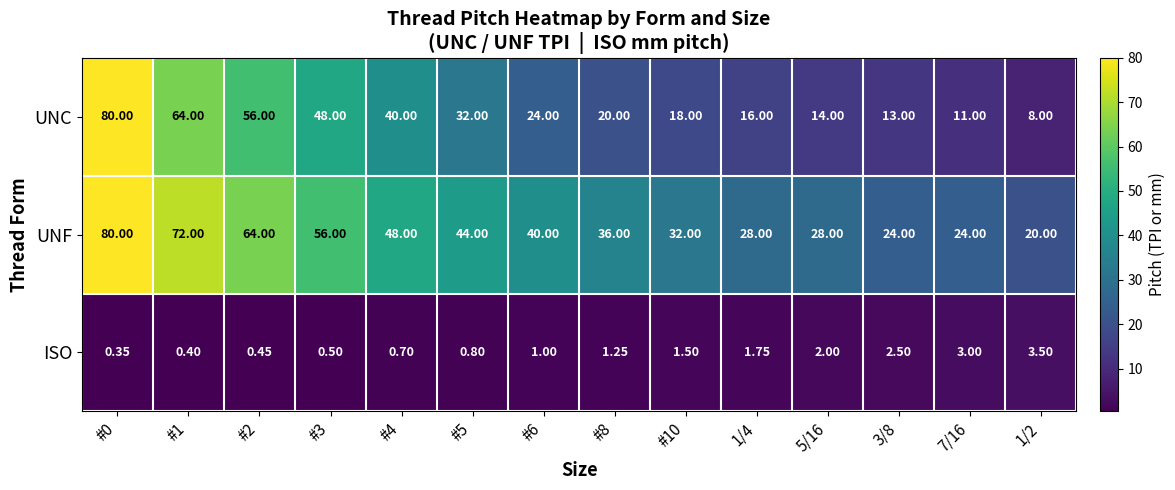

Rank the series at 5/16 from lowest to highest value.

ISO, UNC, UNF